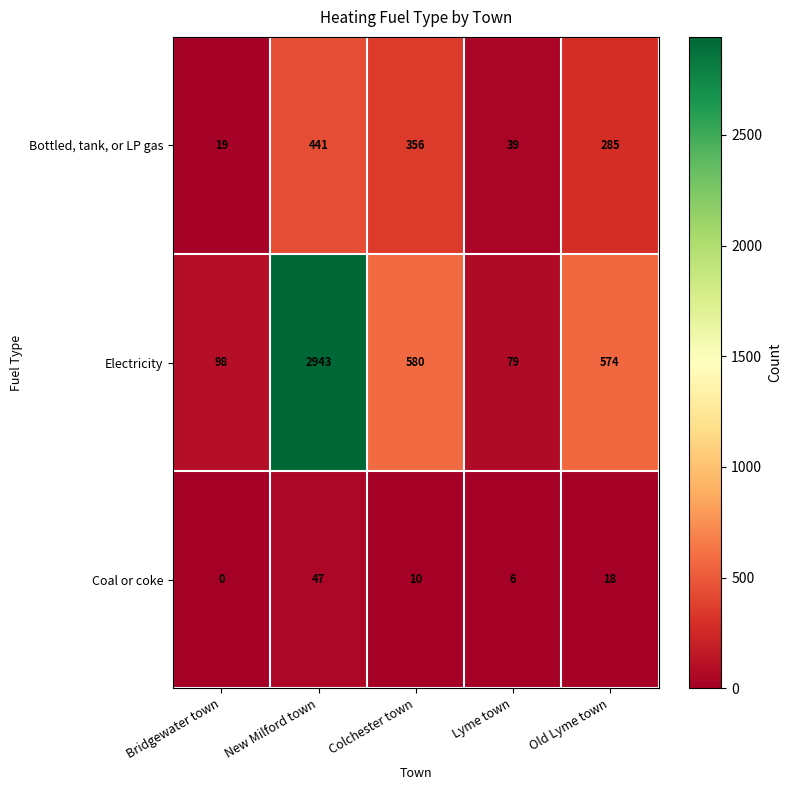

What is the total value across all series at Colchester town?

946